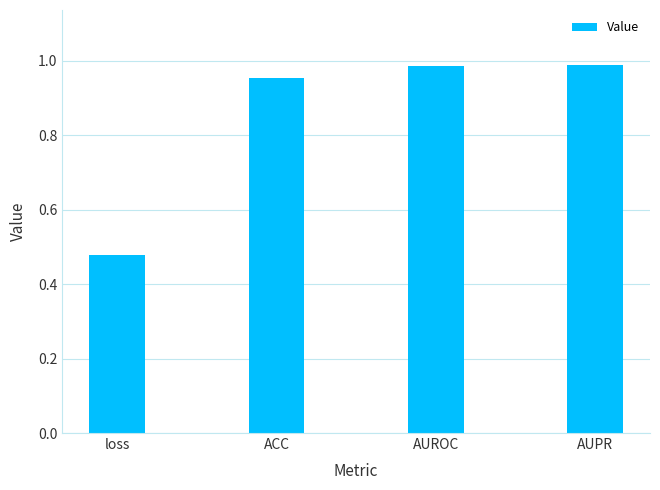

Which label corresponds to the smallest value in the chart?

loss